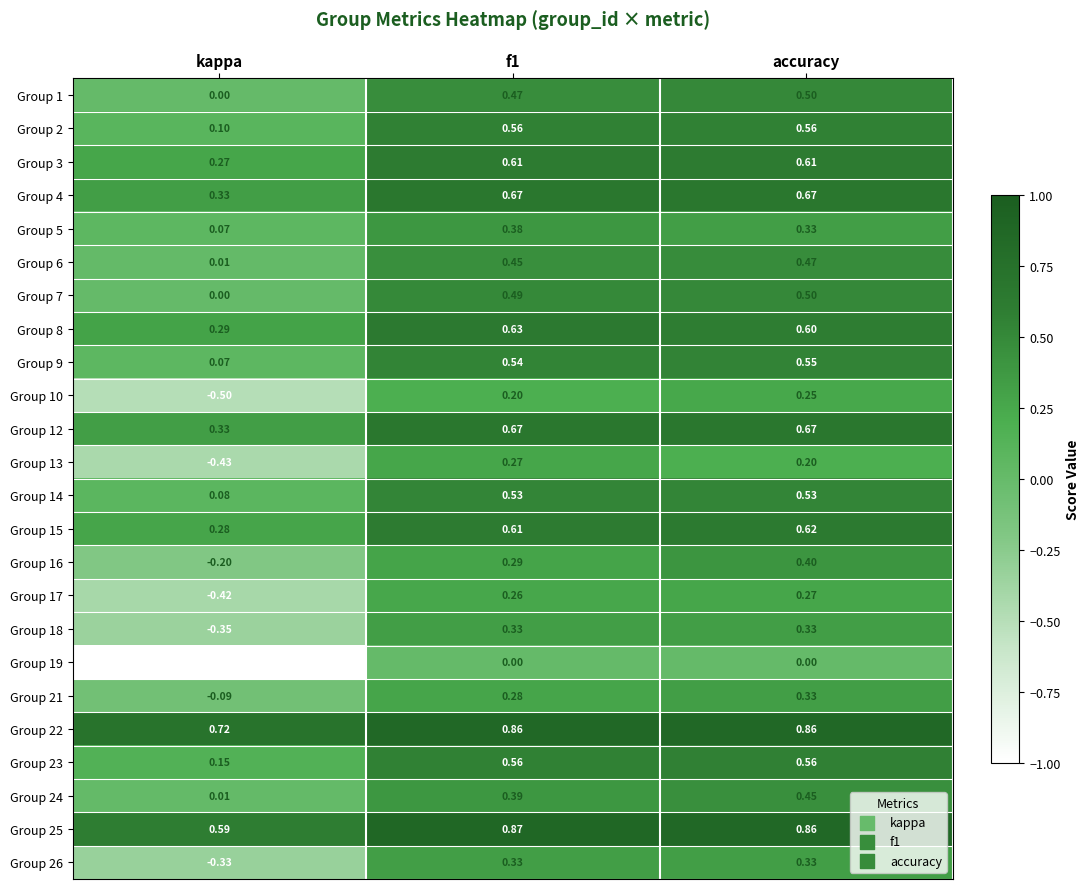

At which label is Group 9 closest to 0?

kappa